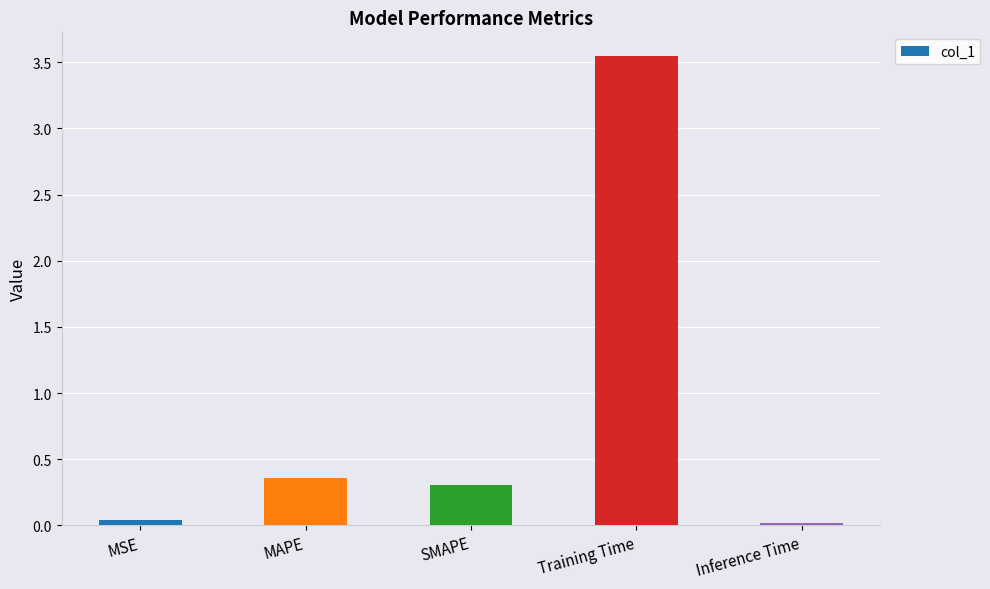

True or false: the data shows 0.0 at MSE.

True